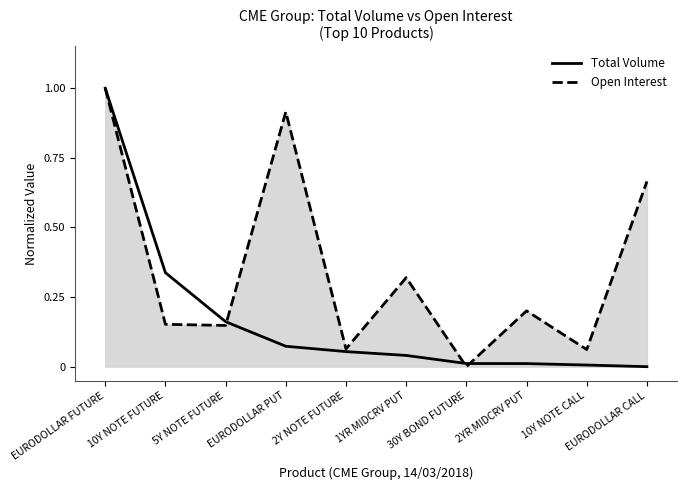

True or false: Total Volume has a value of 0.0 at 2YR MIDCRV PUT.

True